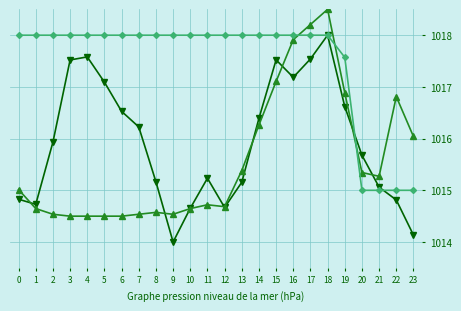

At which category is the sum across all series the highest?

18